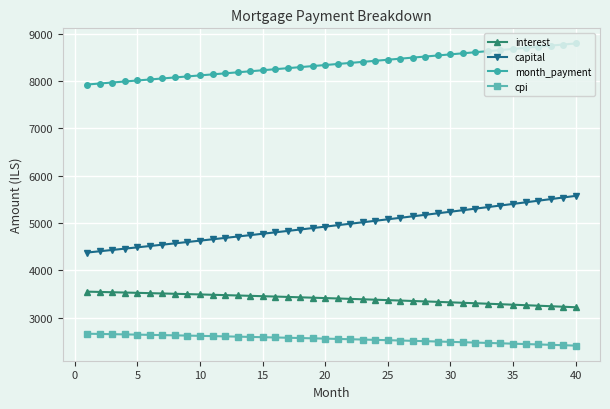

What is the greatest value displayed?

8796.9